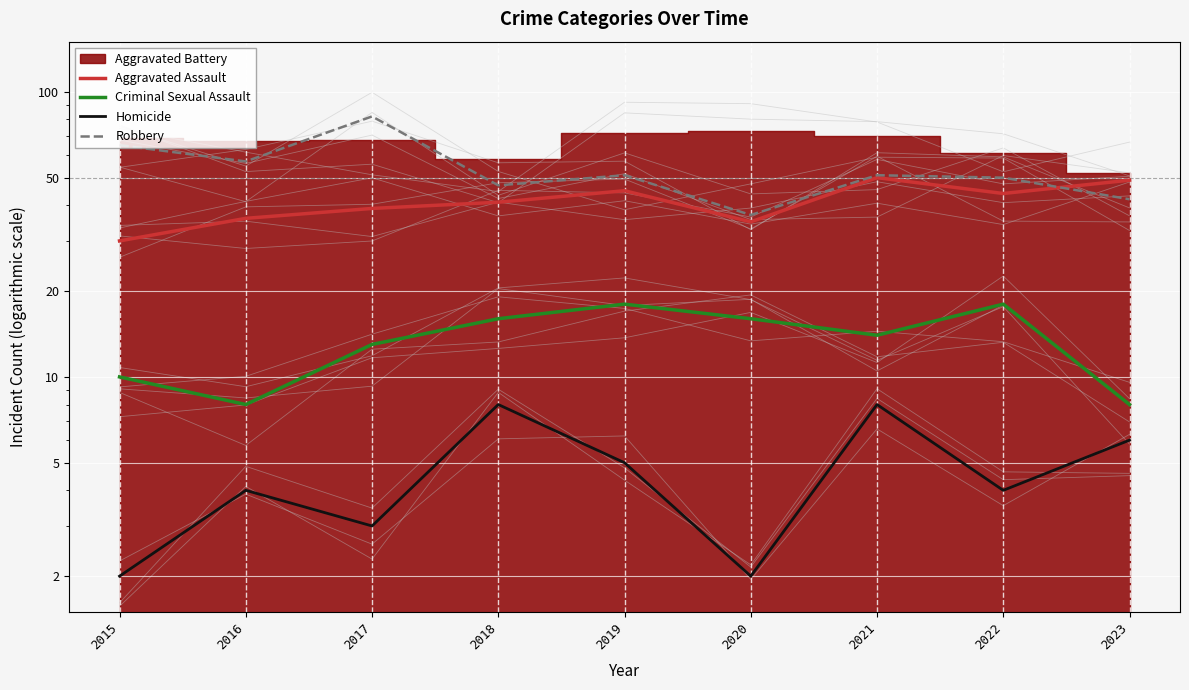

Reading left to right, transcribe all the data shown in this chart.

Aggravated Assault: 2015=30	2016=36	2017=39	2018=41	2019=45	2020=35	2021=50	2022=44	2023=49
Criminal Sexual Assault: 2015=10	2016=8	2017=13	2018=16	2019=18	2020=16	2021=14	2022=18	2023=8
Homicide: 2015=2	2016=4	2017=3	2018=8	2019=5	2020=2	2021=8	2022=4	2023=6
Robbery: 2015=65	2016=57	2017=82	2018=47	2019=51	2020=37	2021=51	2022=50	2023=42